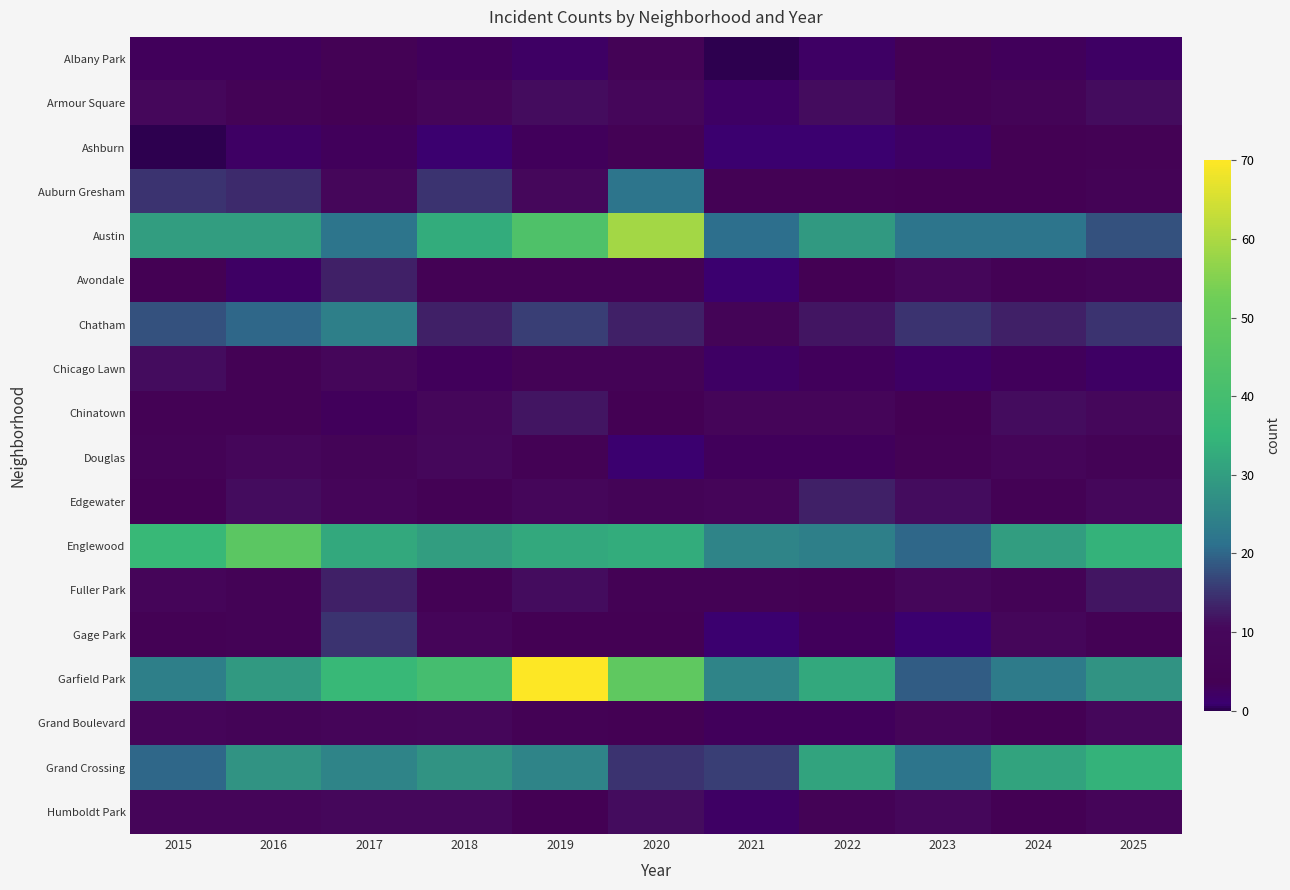

Which series has the widest spread of values?

Garfield Park